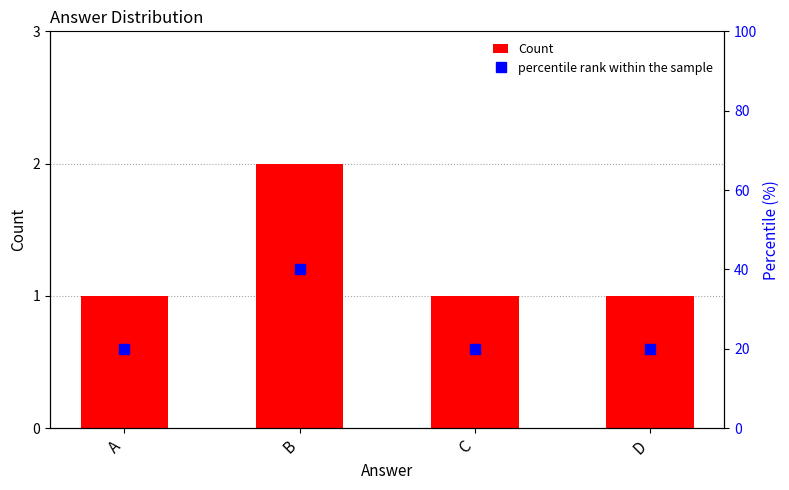

True or false: percentile rank within the sample has a value of 40 at B.

True